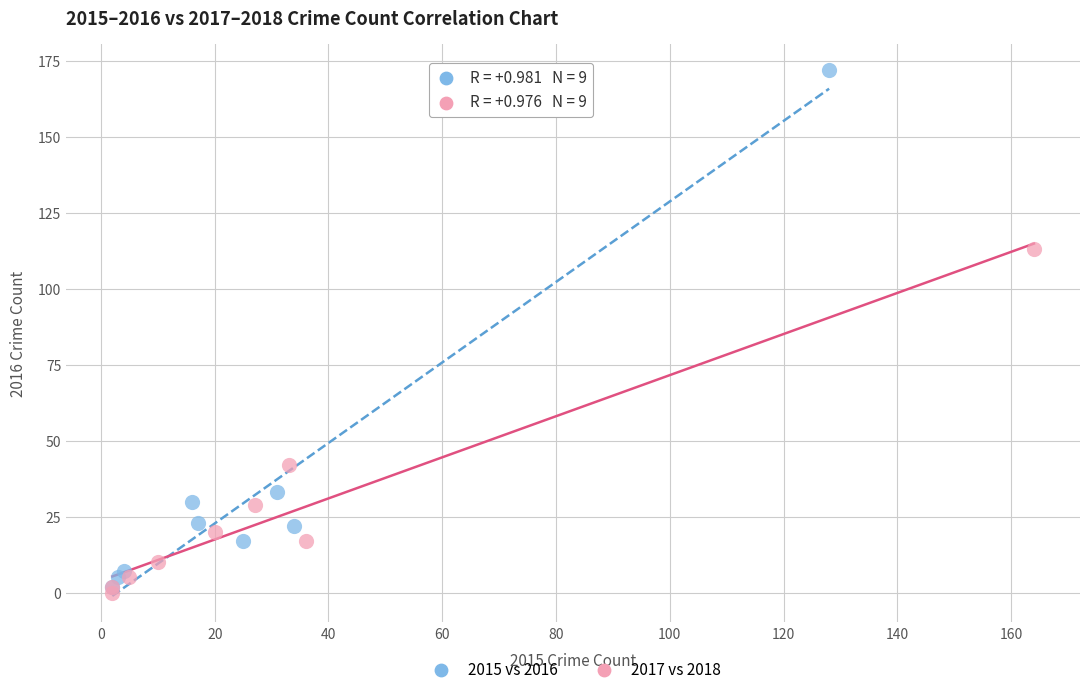

Which series contains the highest Y value?

2015 vs 2016